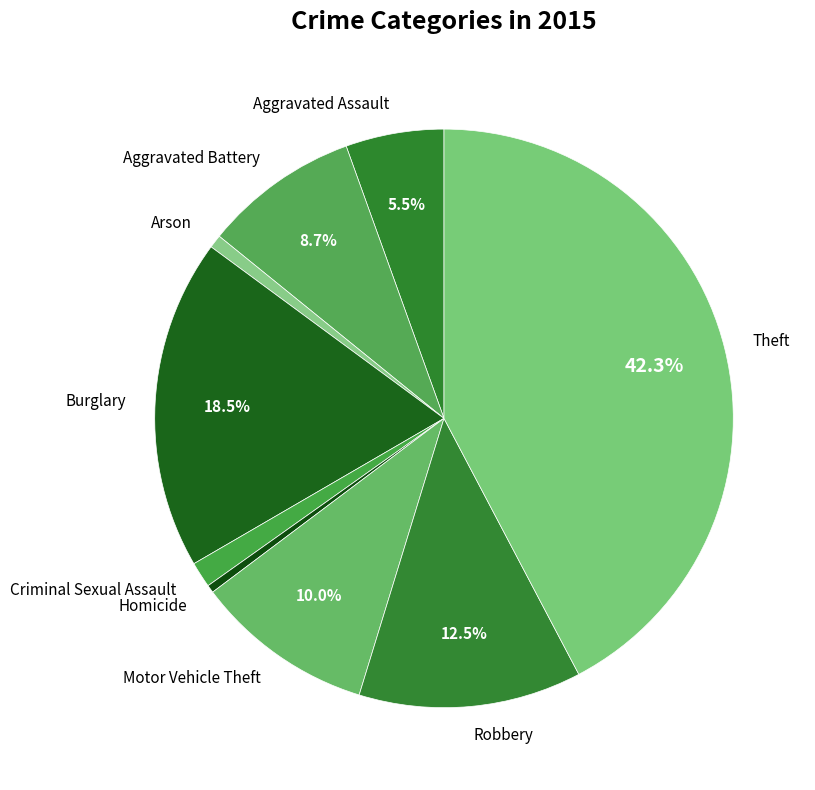

True or false: Criminal Sexual Assault accounts for 11% of the total.

False